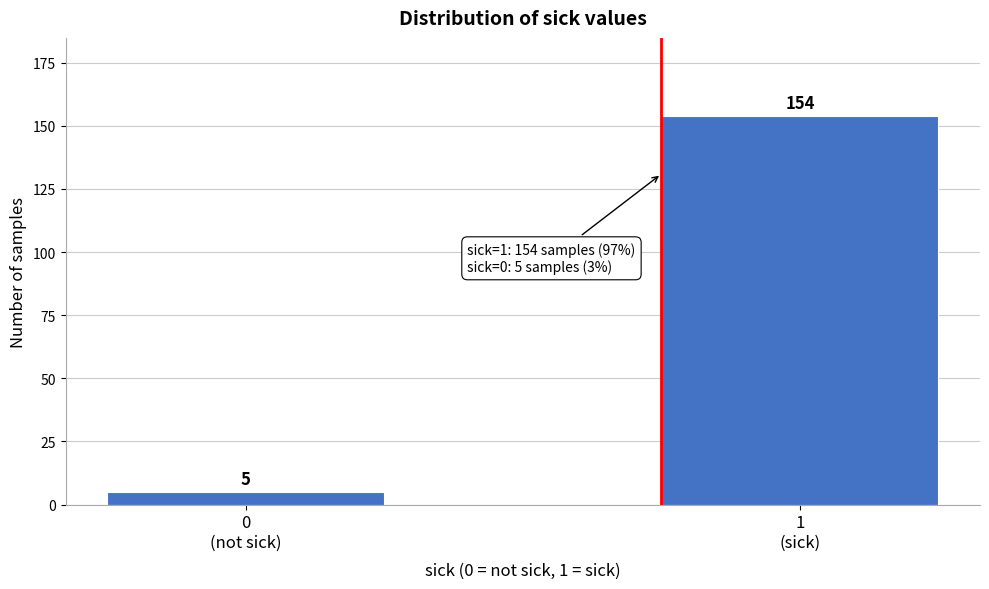

Reading right to left, extract all data points from this chart.

154	5